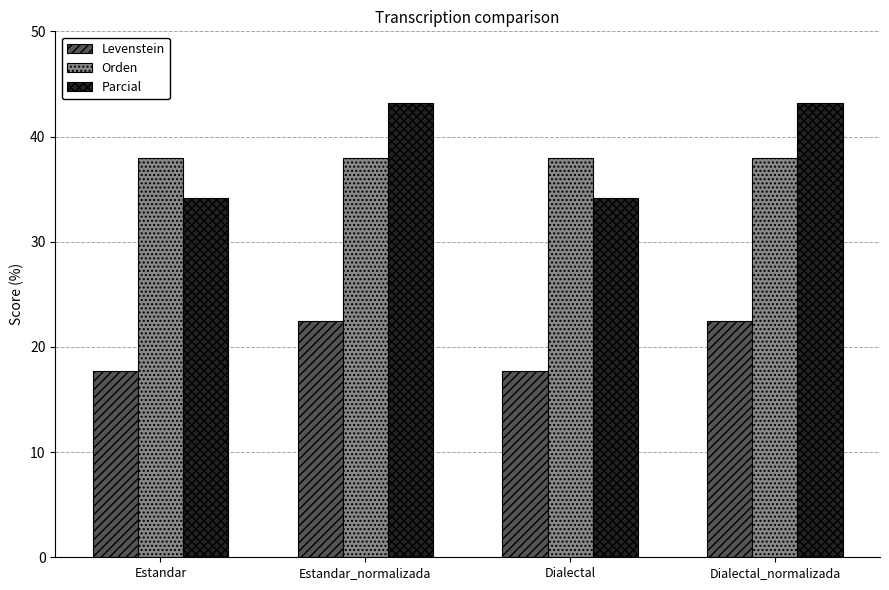

What is the maximum value shown in the chart?

43.2